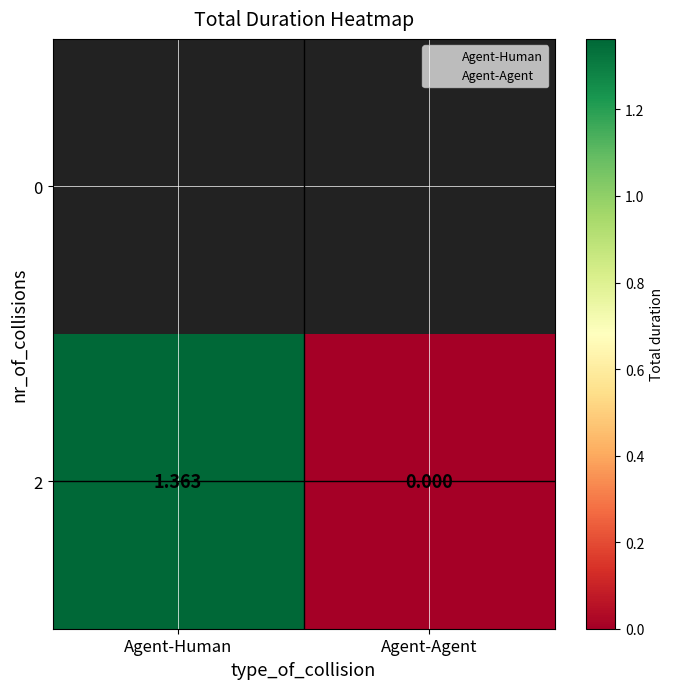

Which label corresponds to the smallest value in the chart?

Agent-Agent